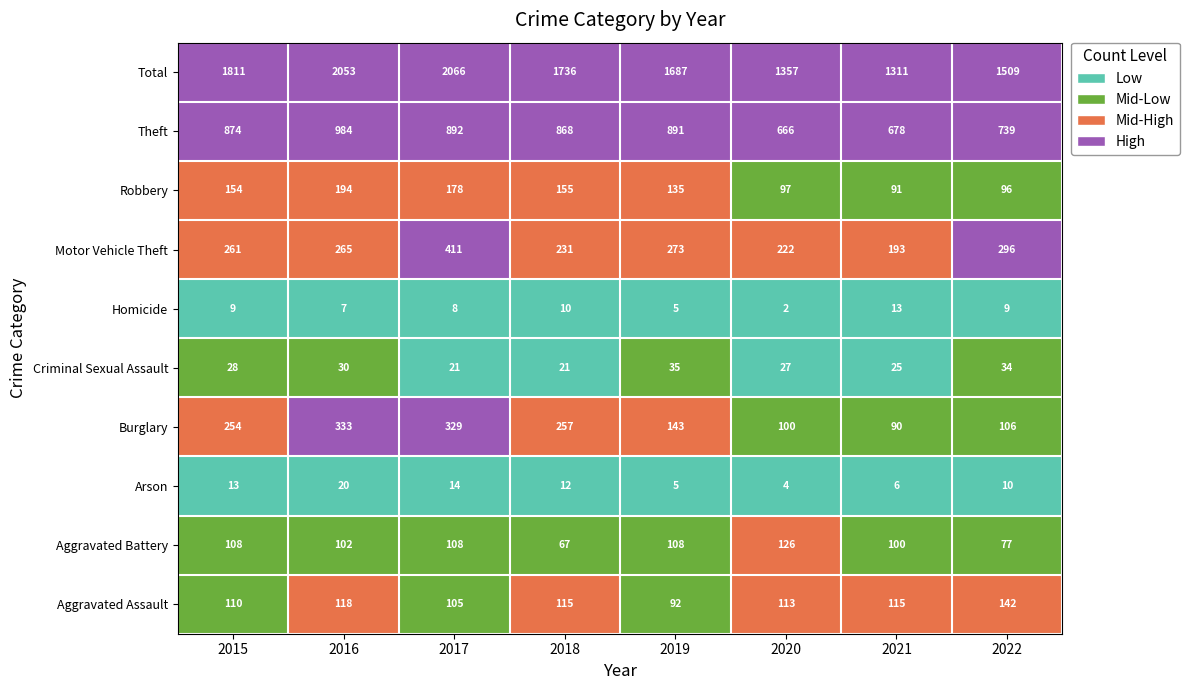

True or false: Arson has a value of 5 at 2017.

False